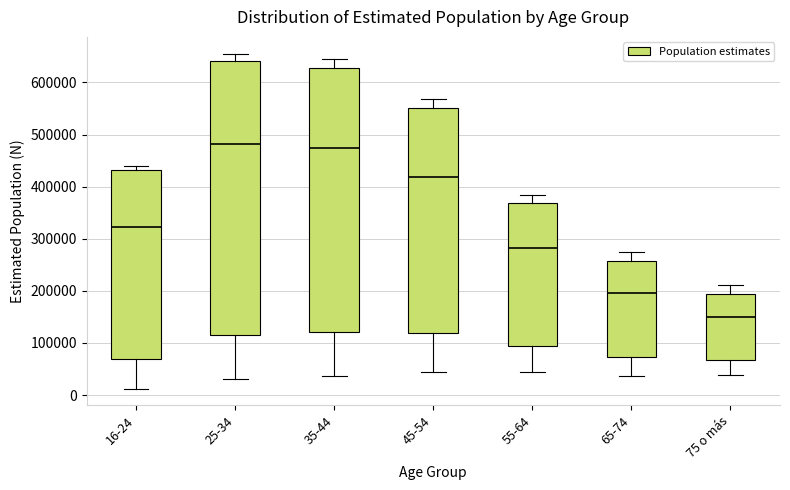

Reading left to right, read every box against the y-axis: the position of its median line, the range the box covers, and the ends of its whiskers. The values are not printed on the chart, so give them approximately, as read against the axis.

16-24: median 320000, box 70000 to 430000, whiskers 10000 to 440000
25-34: median 480000, box 120000 to 640000, whiskers 30000 to 660000
35-44: median 470000, box 120000 to 630000, whiskers 40000 to 640000
45-54: median 420000, box 120000 to 550000, whiskers 40000 to 570000
55-64: median 280000, box 90000 to 370000, whiskers 40000 to 380000
65-74: median 200000, box 70000 to 260000, whiskers 40000 to 270000
75 o más: median 150000, box 70000 to 190000, whiskers 40000 to 210000